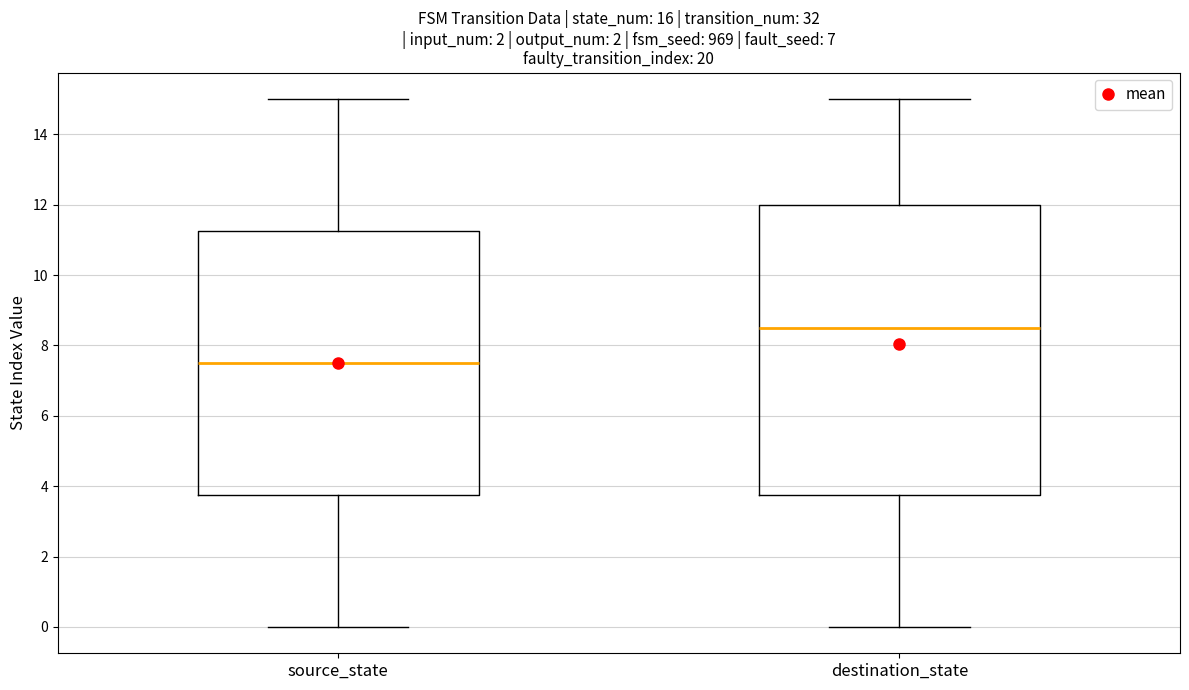

Reading left to right, transcribe this box plot: for each box, give where its median line is, the range the box spans, and where its two whiskers end, as read against the y-axis. The values are not printed on the chart, so give them approximately, as read against the axis.

source_state: median 7.6, box 3.8 to 11.2, whiskers 0.0 to 15.0
destination_state: median 8.6, box 3.8 to 12.0, whiskers 0.0 to 15.0